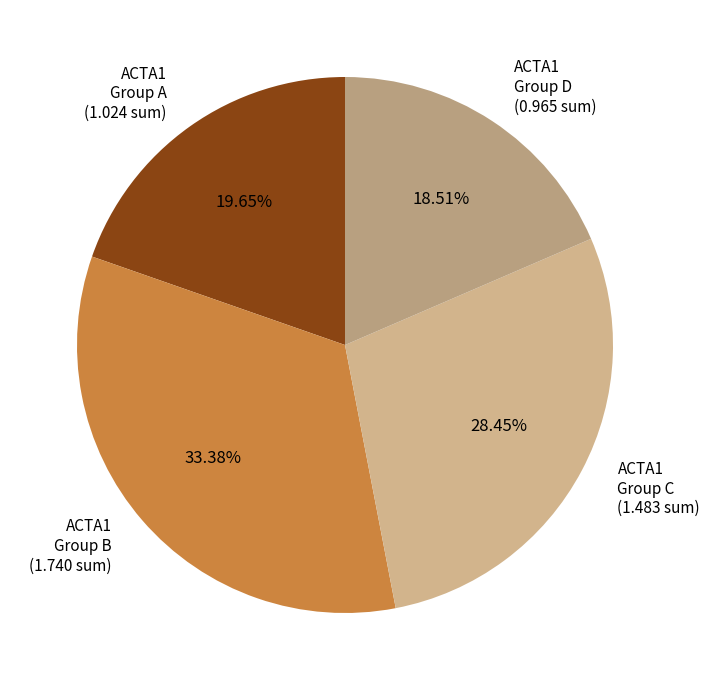

Which has a higher value, ACTA1 Group A (1.024 sum) or ACTA1 Group B (1.740 sum)?

ACTA1 Group B (1.740 sum)